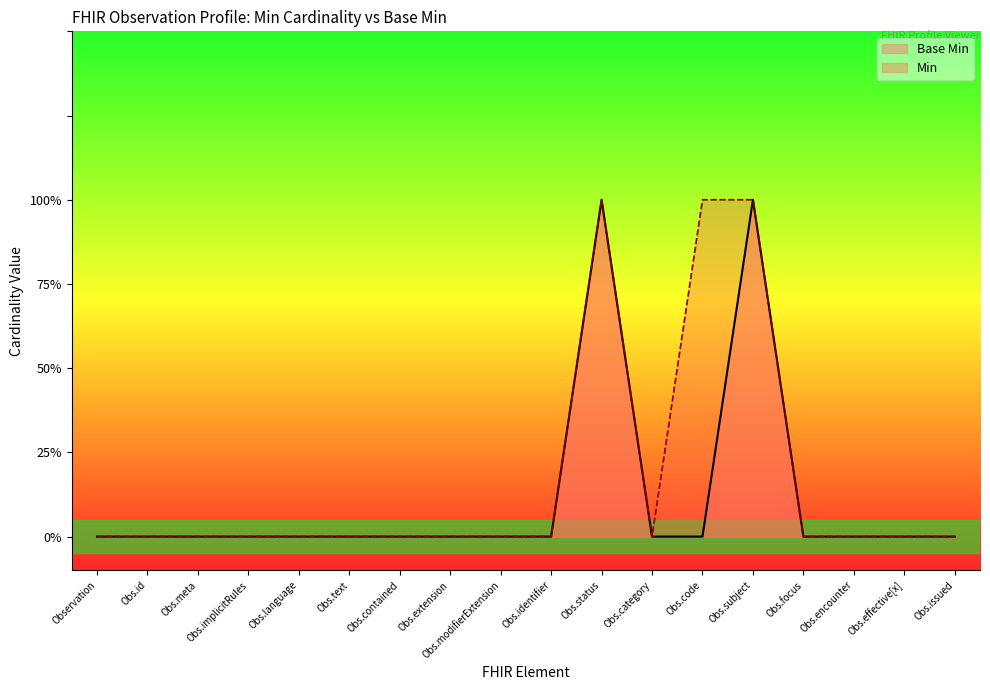

Does the chart have visible grid lines?

No